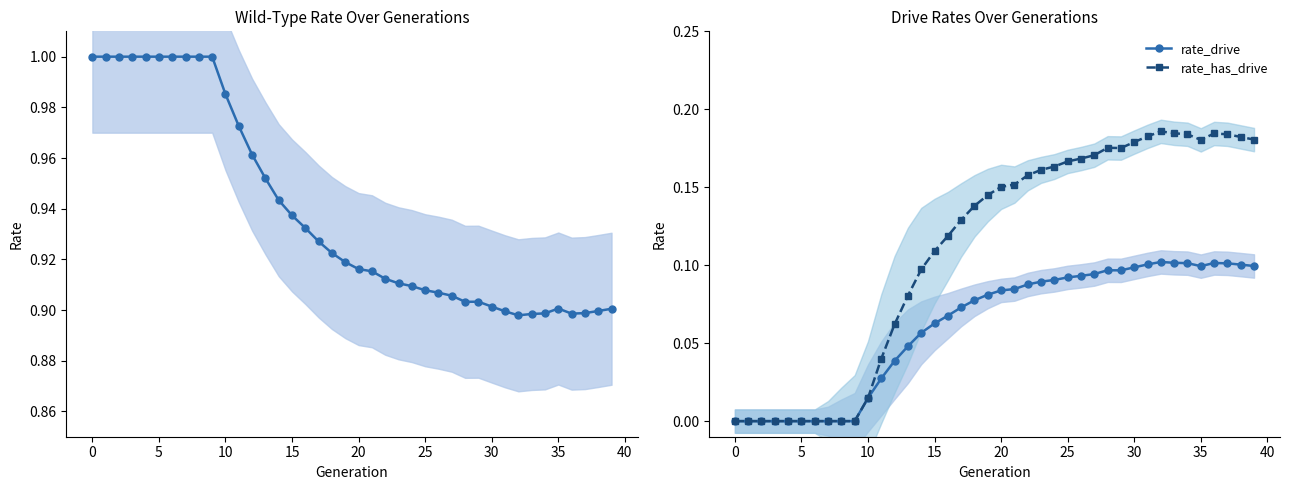

The rate_drive series shows 0.0 at 36. True or false?

False